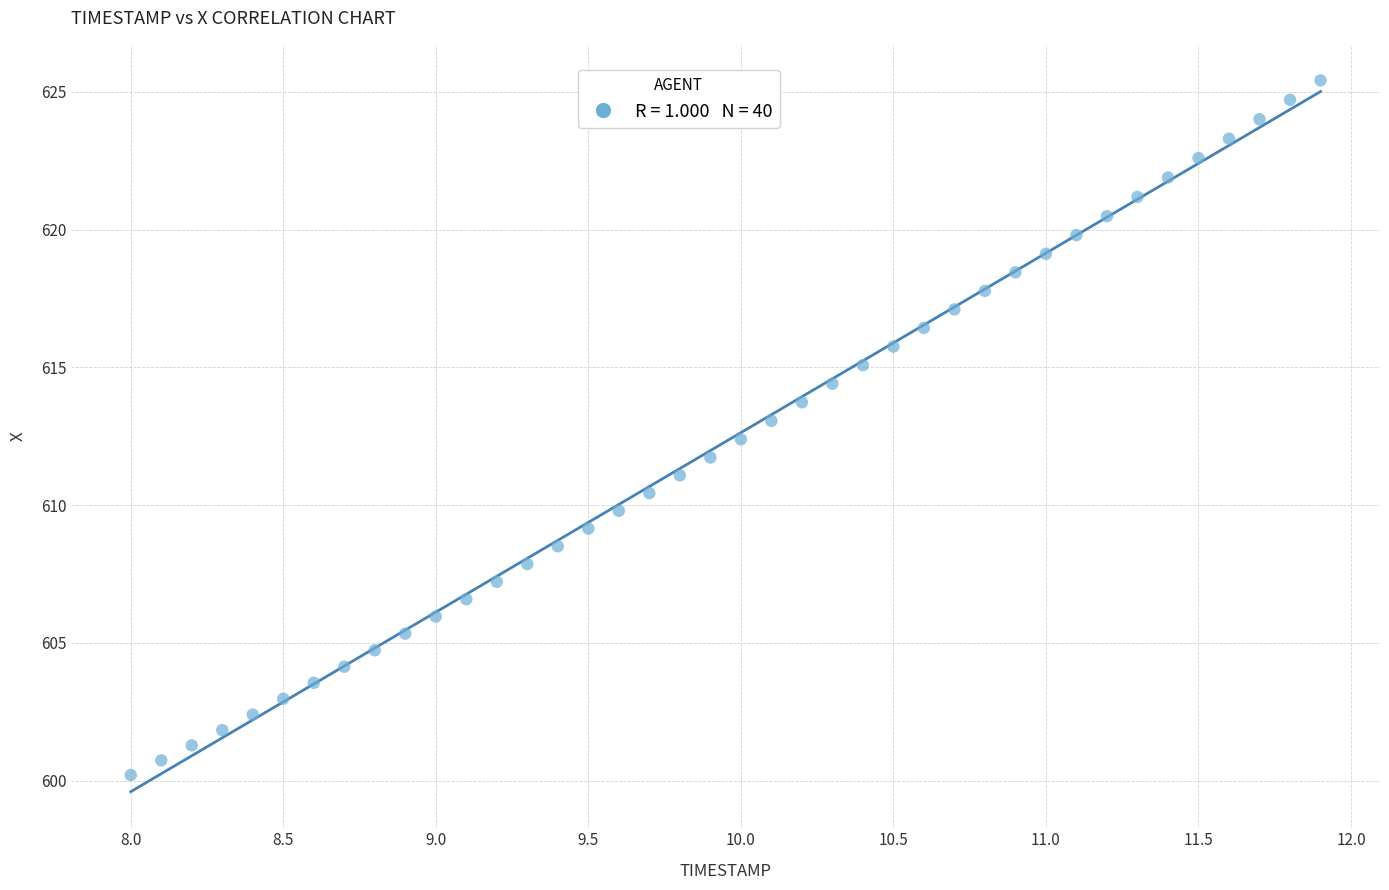

What is the range of X values (max minus min)?

3.9